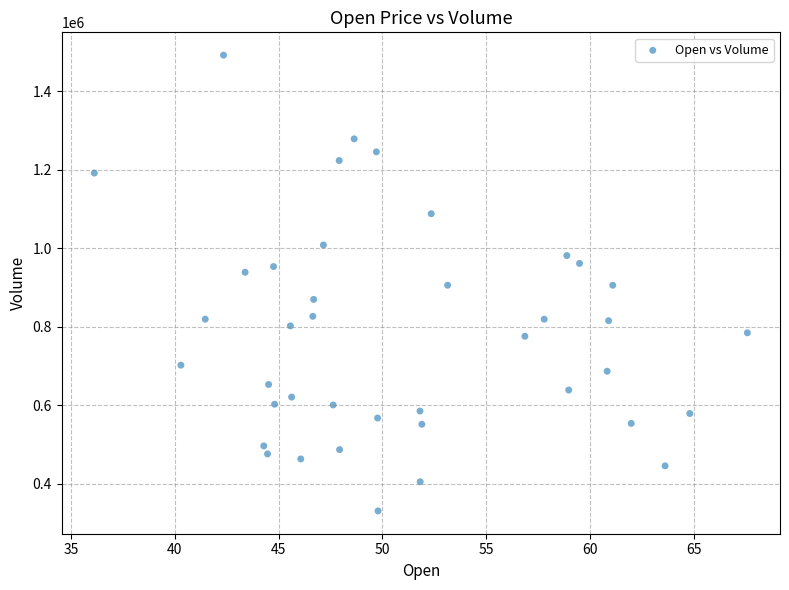

What is the range of Y values (max minus min)?

1160700